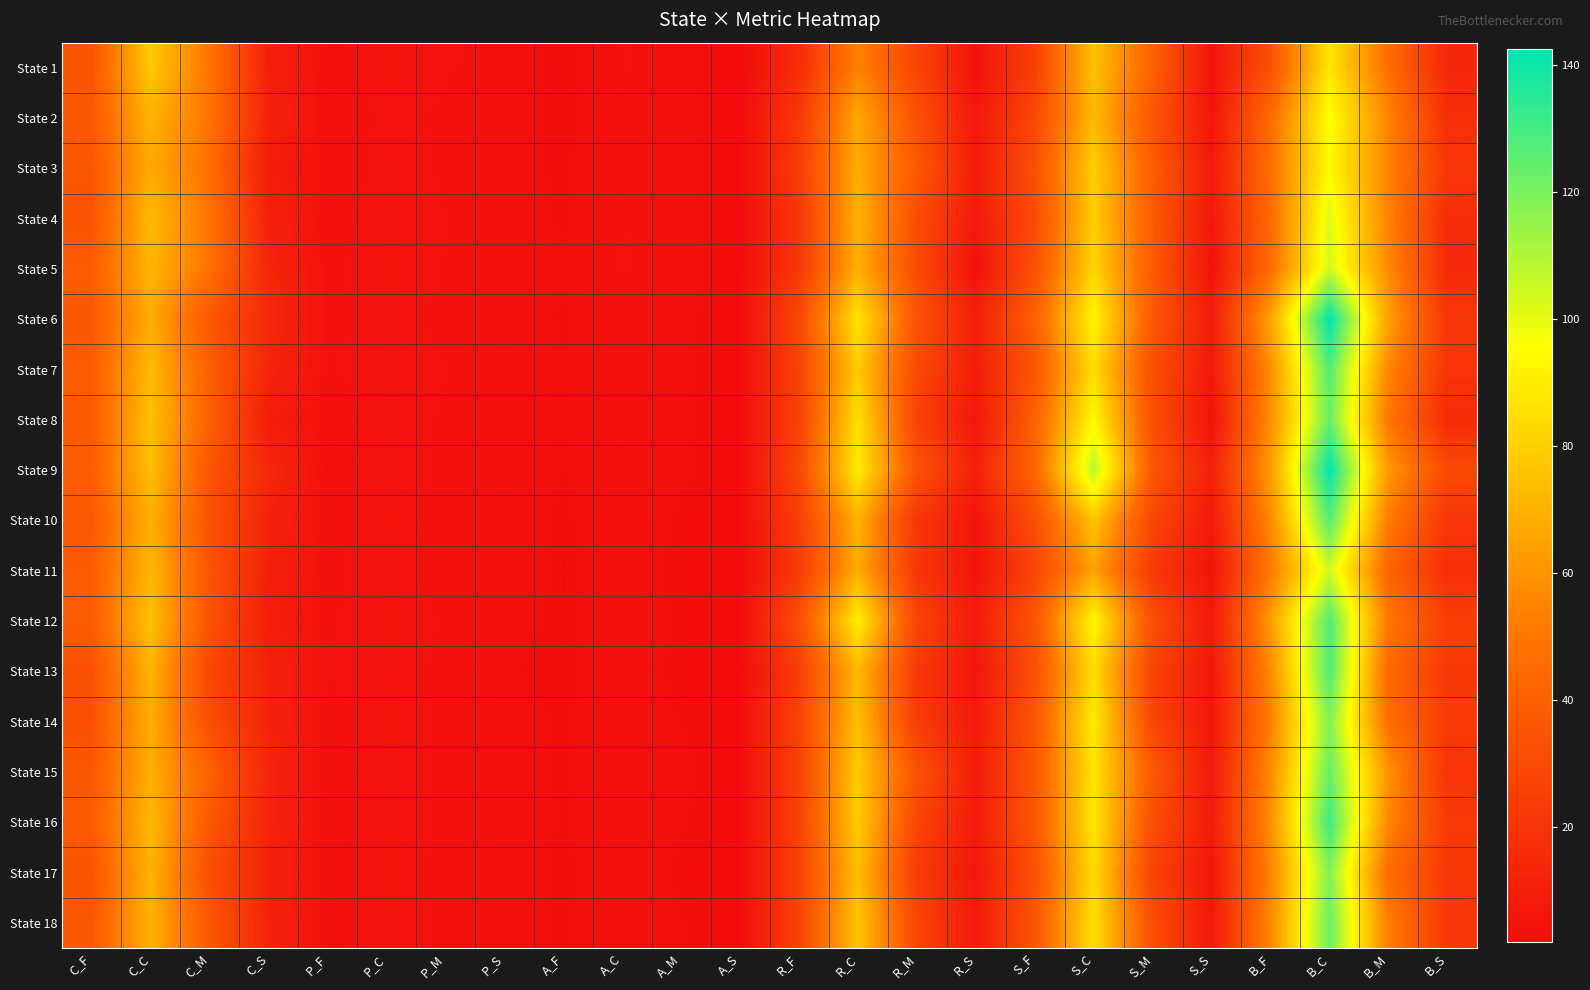

Between R_F and B_C, which series saw the biggest shift?

State 6